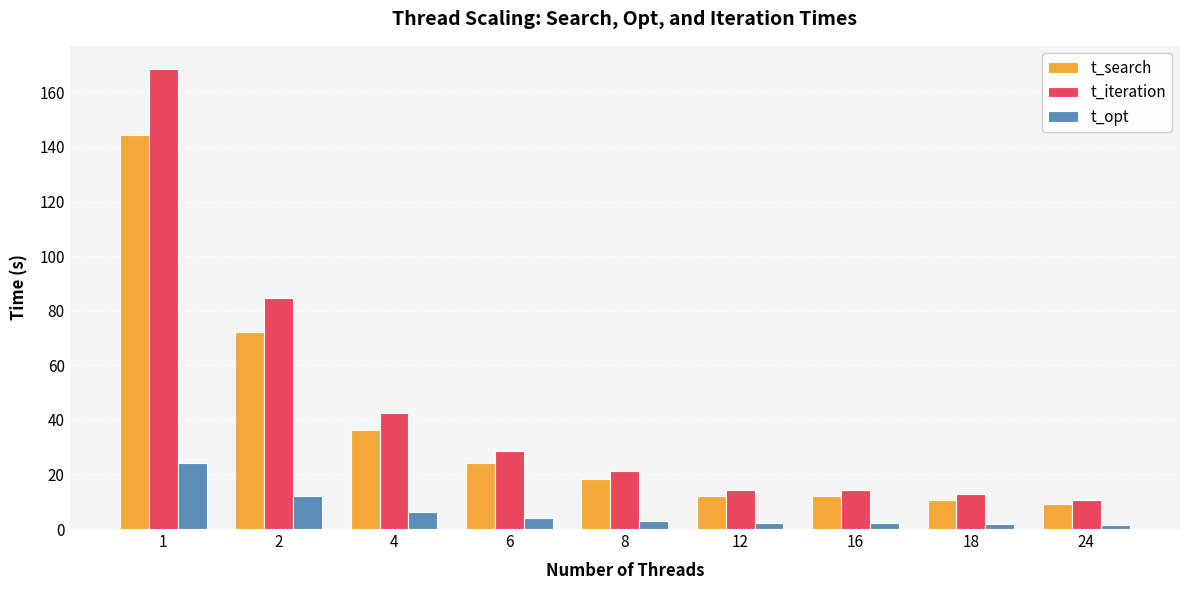

How many groups of bars are there?

9